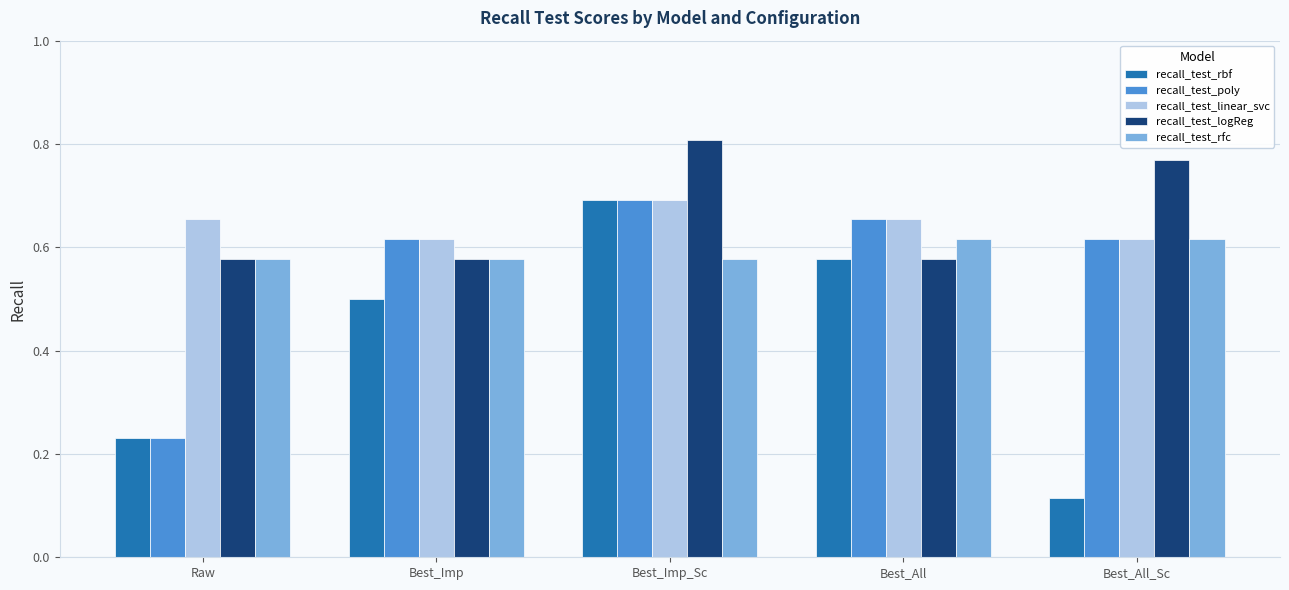

At which label does recall_test_logReg reach its peak?

Best_Imp_Sc